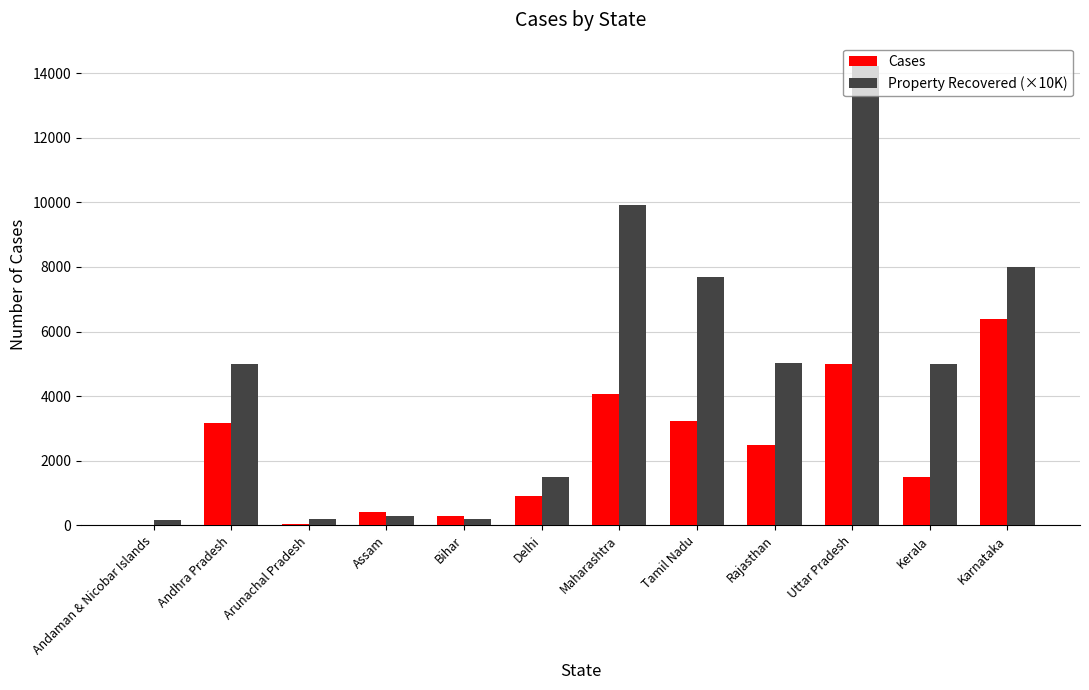

How many distinct data groups are displayed?

2